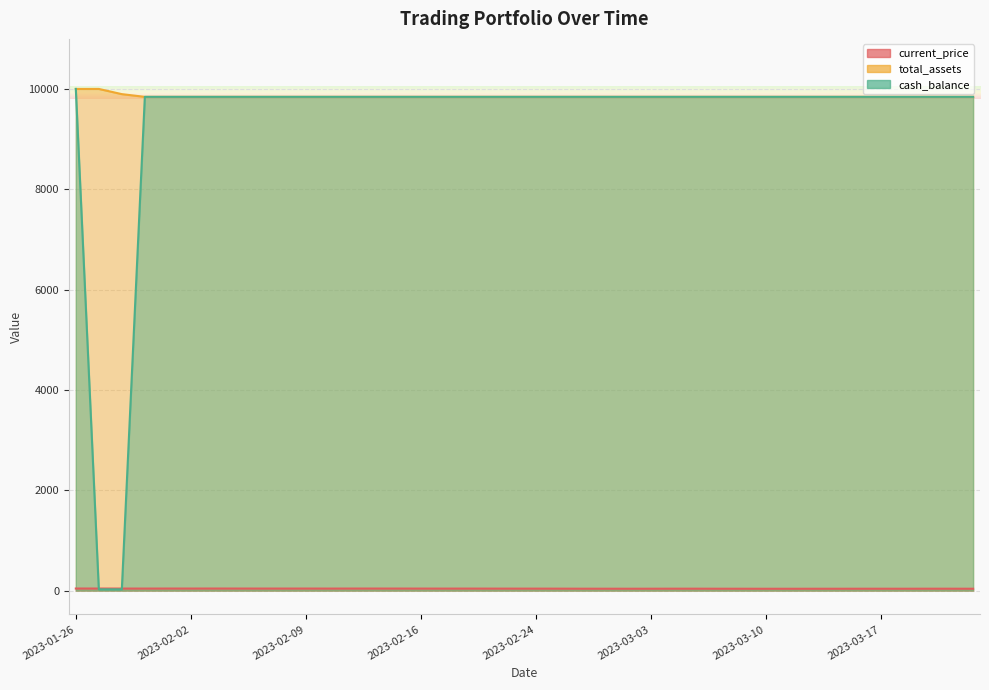

What is the spread (max minus min) of values at 2023-02-27?

9803.6